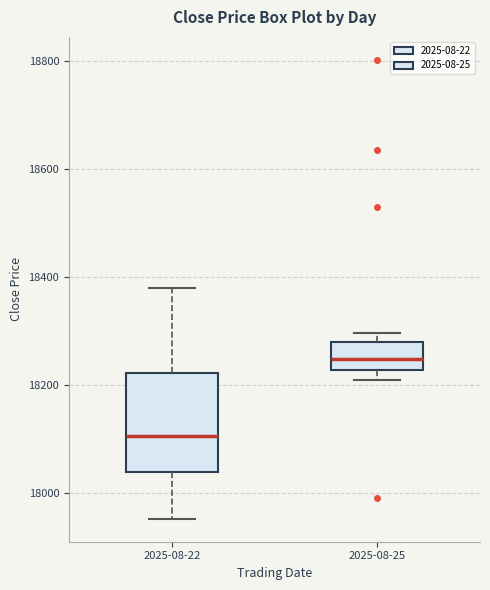

Comparing the boxes themselves (not the whiskers), which one is the tallest?

2025-08-22